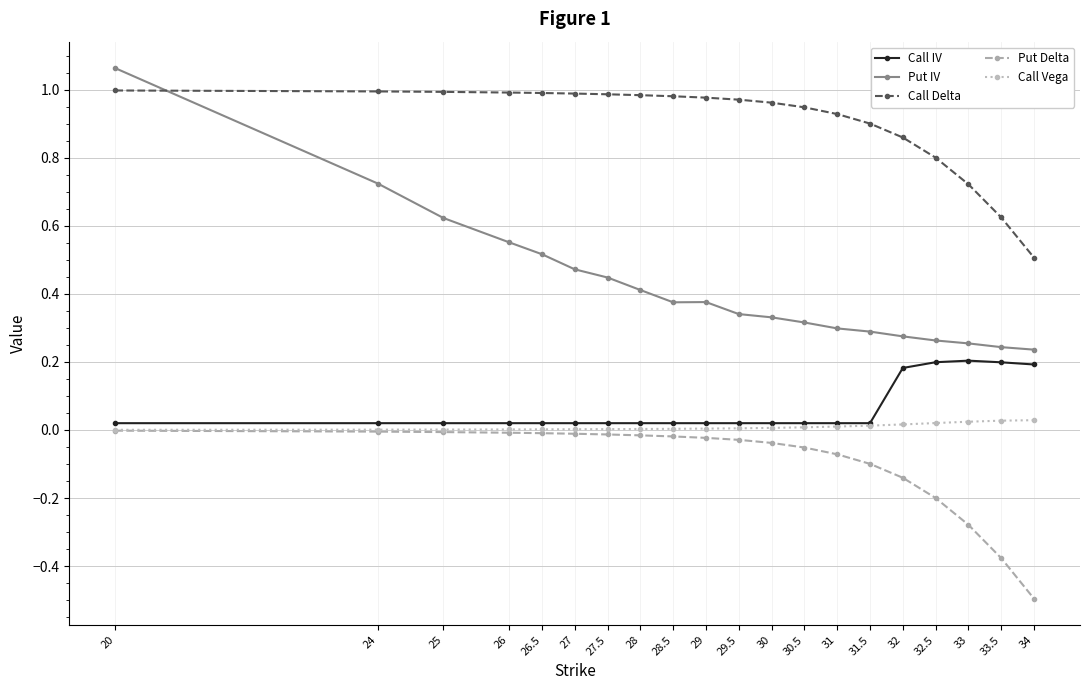

Is it true that Call Delta equals 0.3 at 31?

False